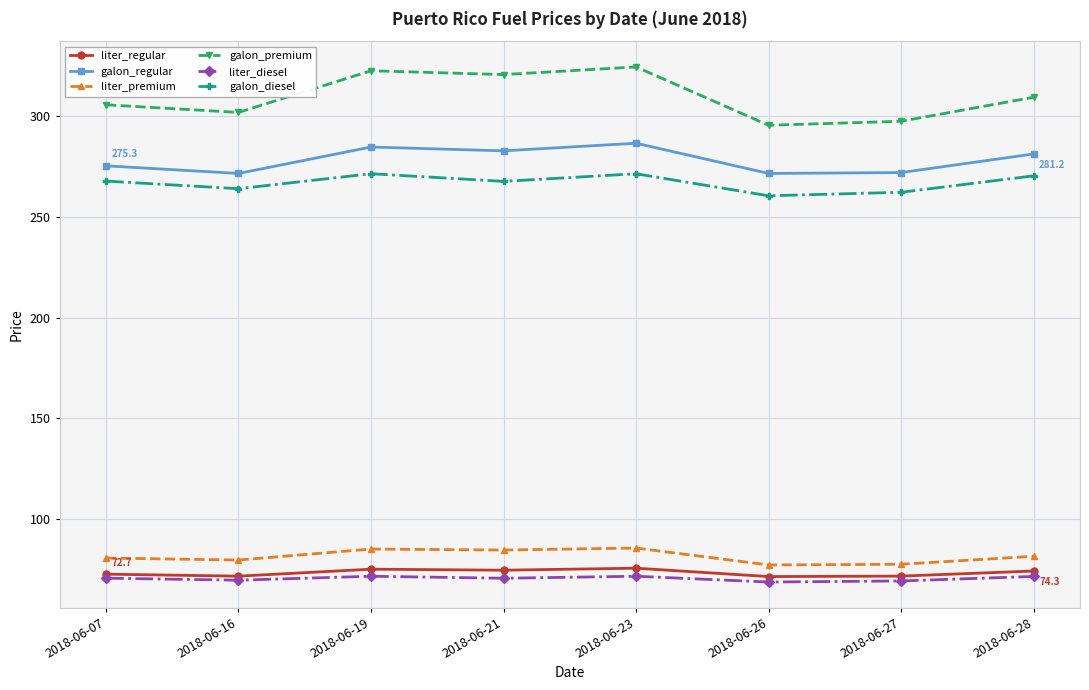

What is the value of the liter_premium point at the 5th from the left?

85.7